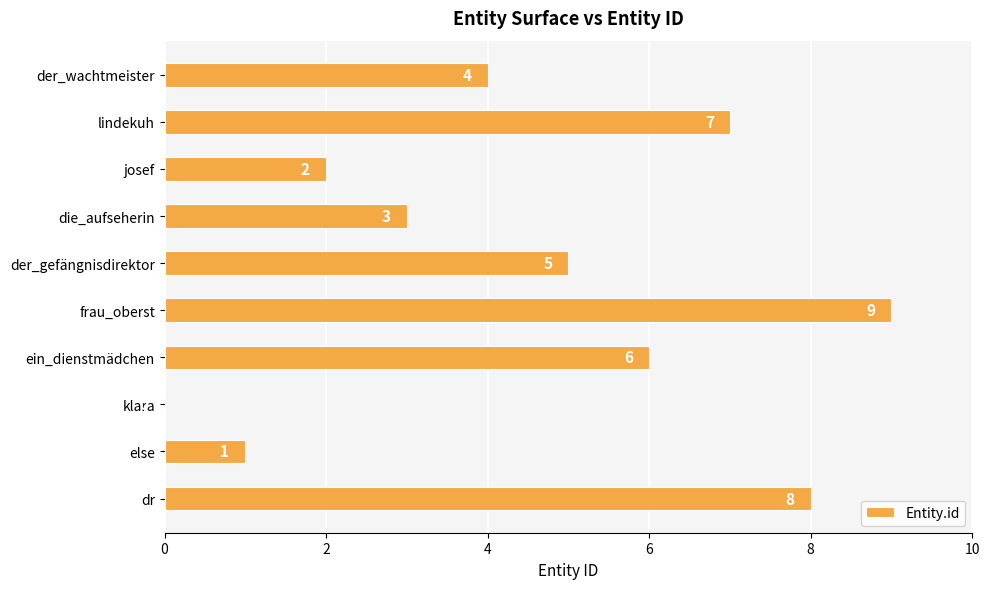

At which label is the value closest to 4?

der_wachtmeister